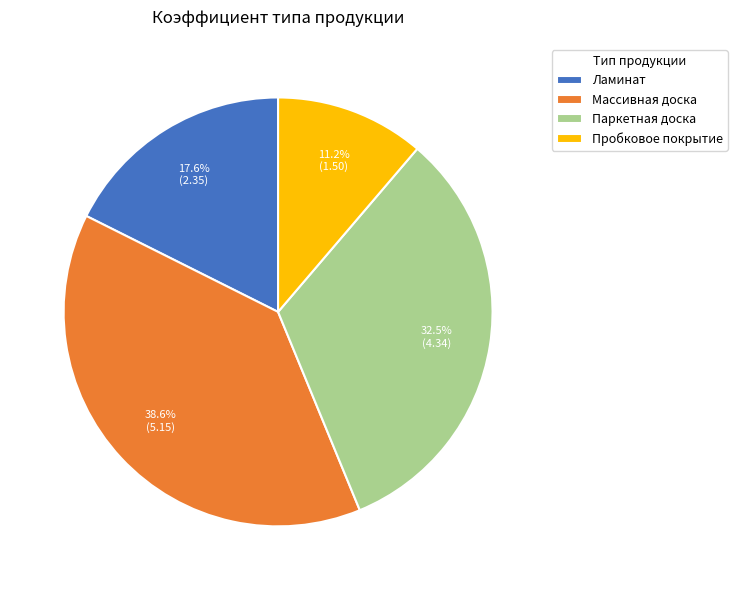

Does any single category account for the majority?

No